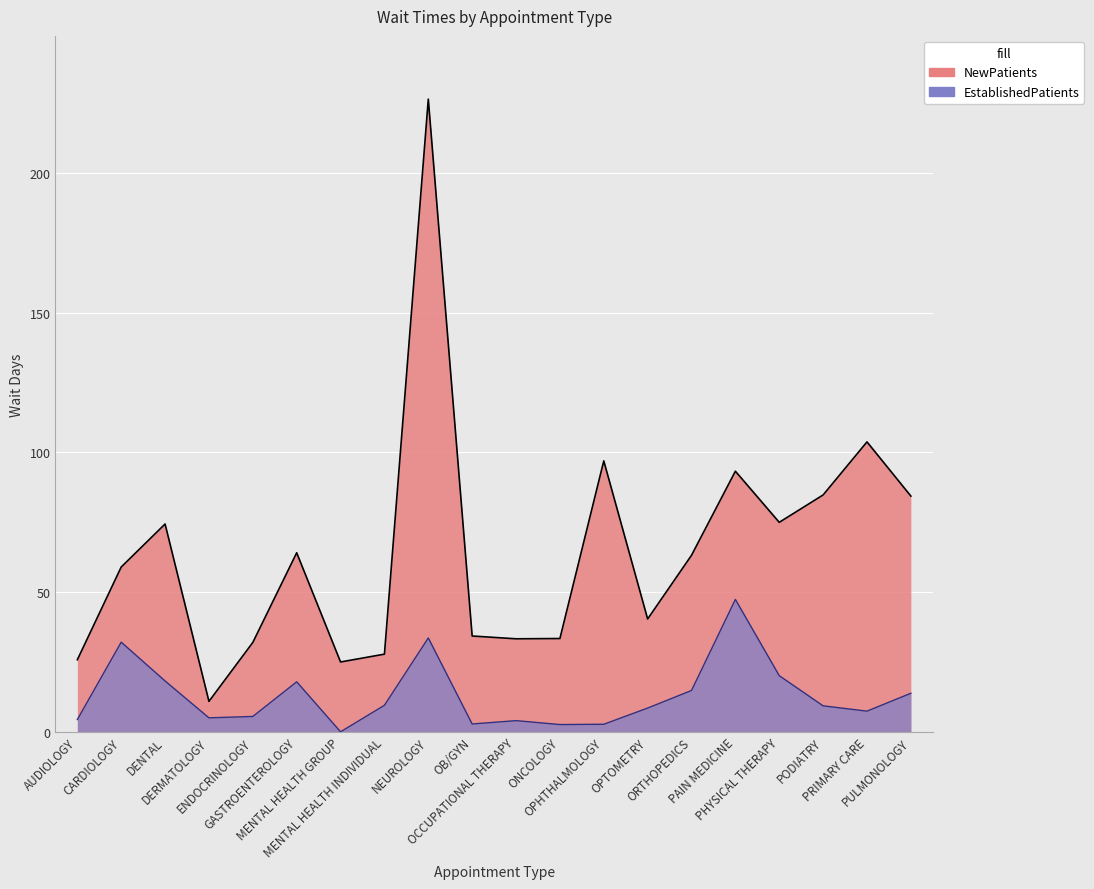

Which series has the largest total across all categories?

NewPatients